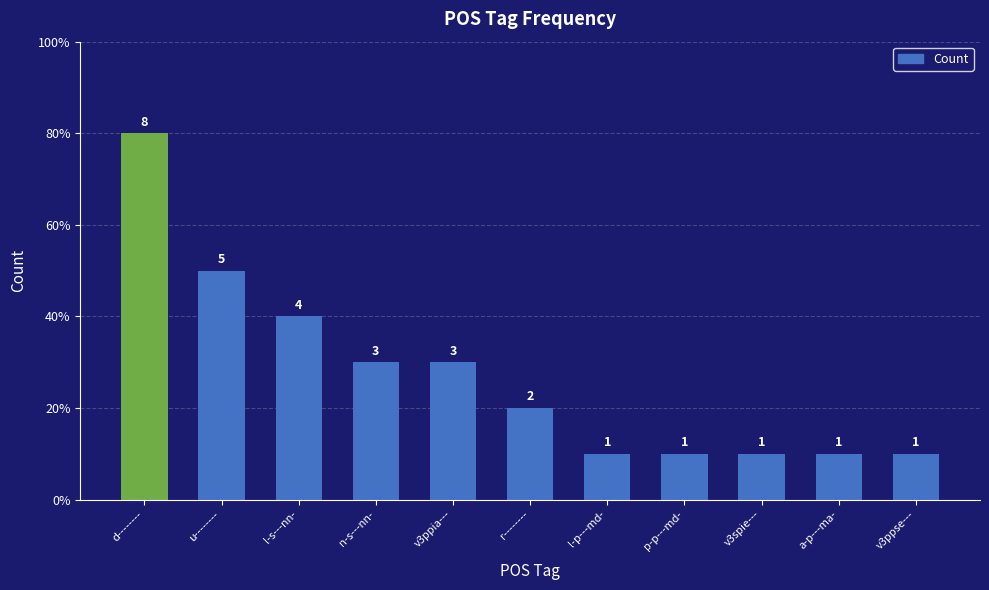

Count the values in the range 1 to 4.

9